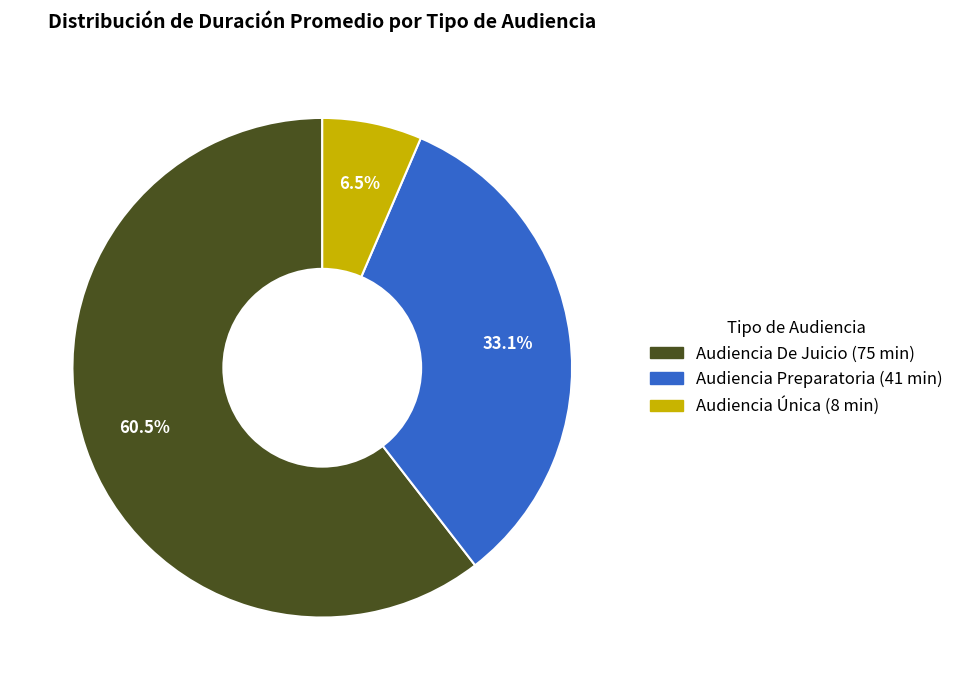

To the nearest percent, what is the difference between the largest and smallest slice percentages?

54%